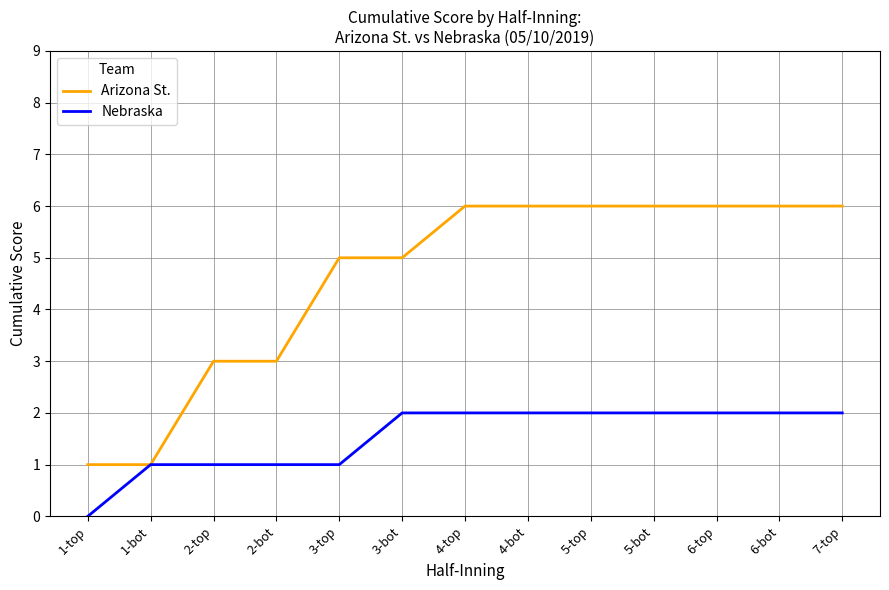

Rank the series at 4-top from lowest to highest value.

Nebraska, Arizona St.